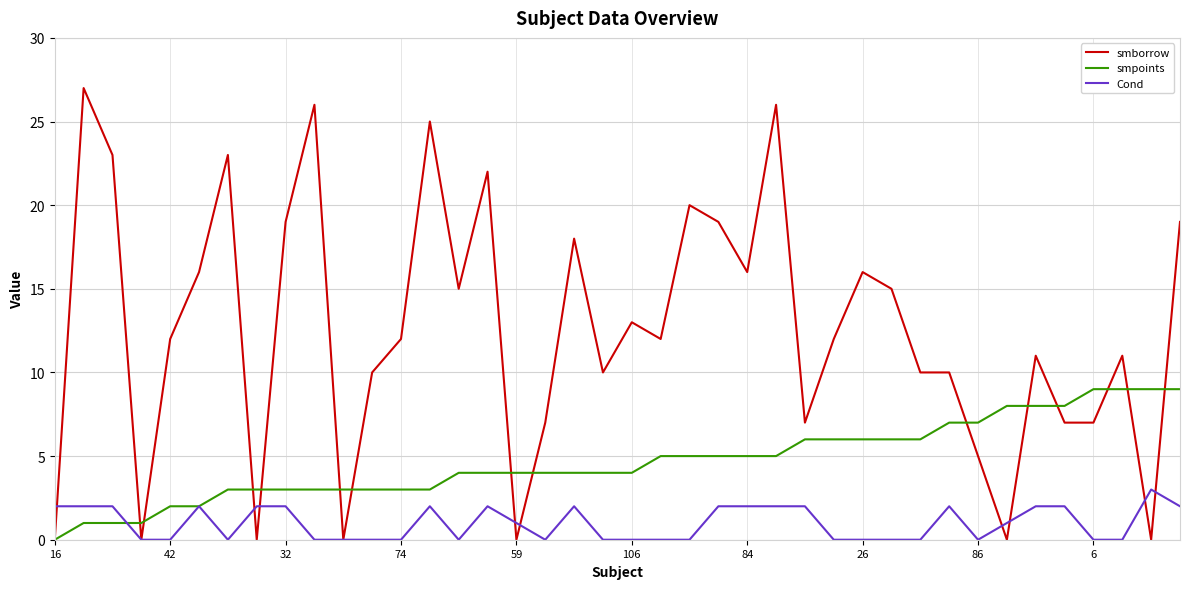

What is the difference between the second highest and second lowest values in the smpoints series?

8